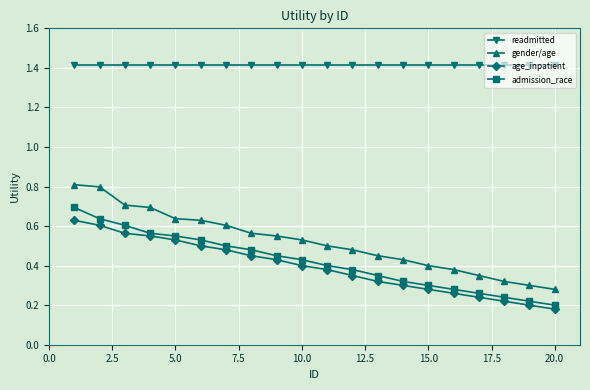

What is the maximum value for gender/age?

0.8